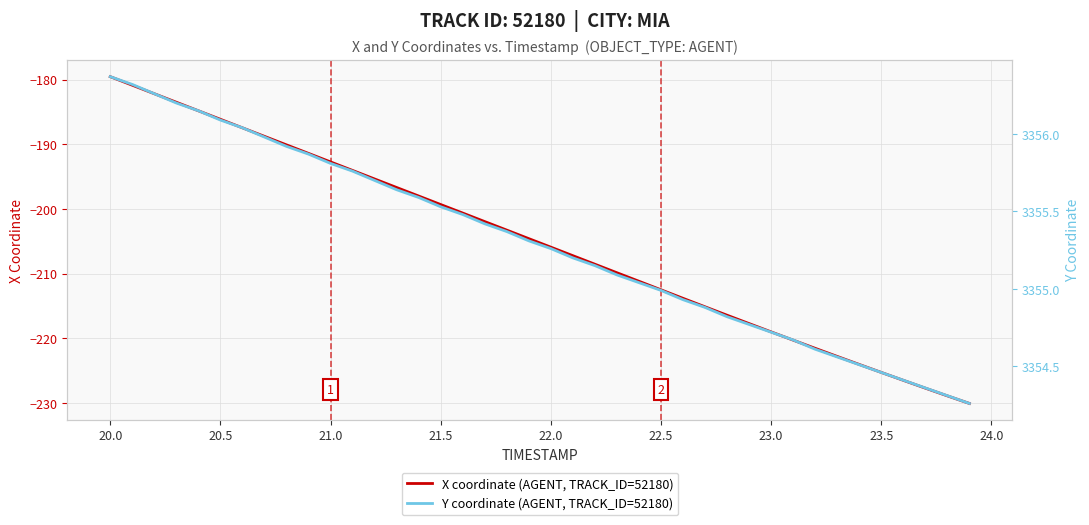

True or false: X coordinate (AGENT, TRACK_ID=52180) and Y coordinate (AGENT, TRACK_ID=52180) cross at least once.

False